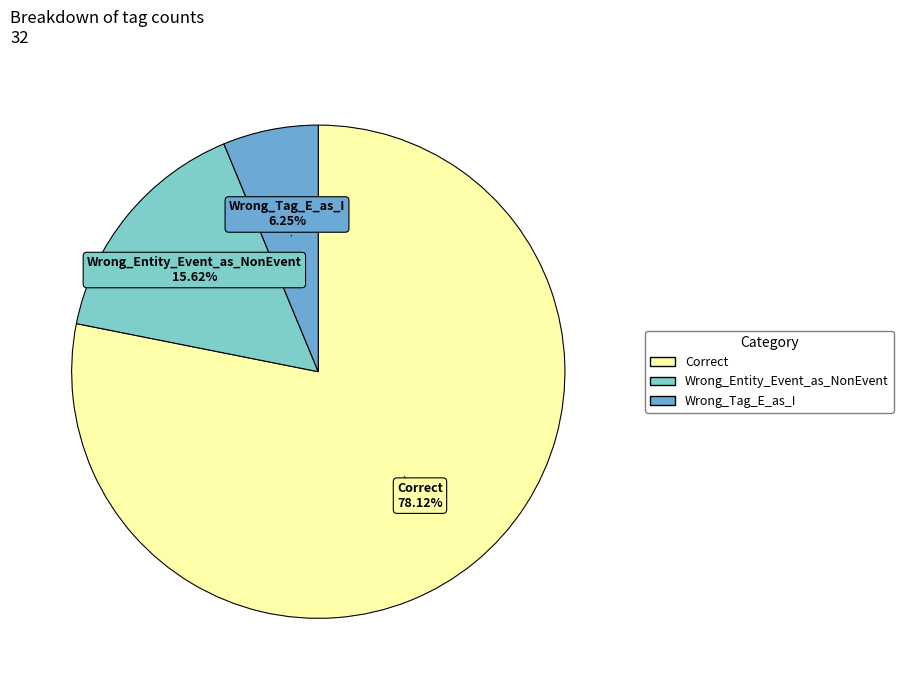

Count the number of slices in the pie.

3